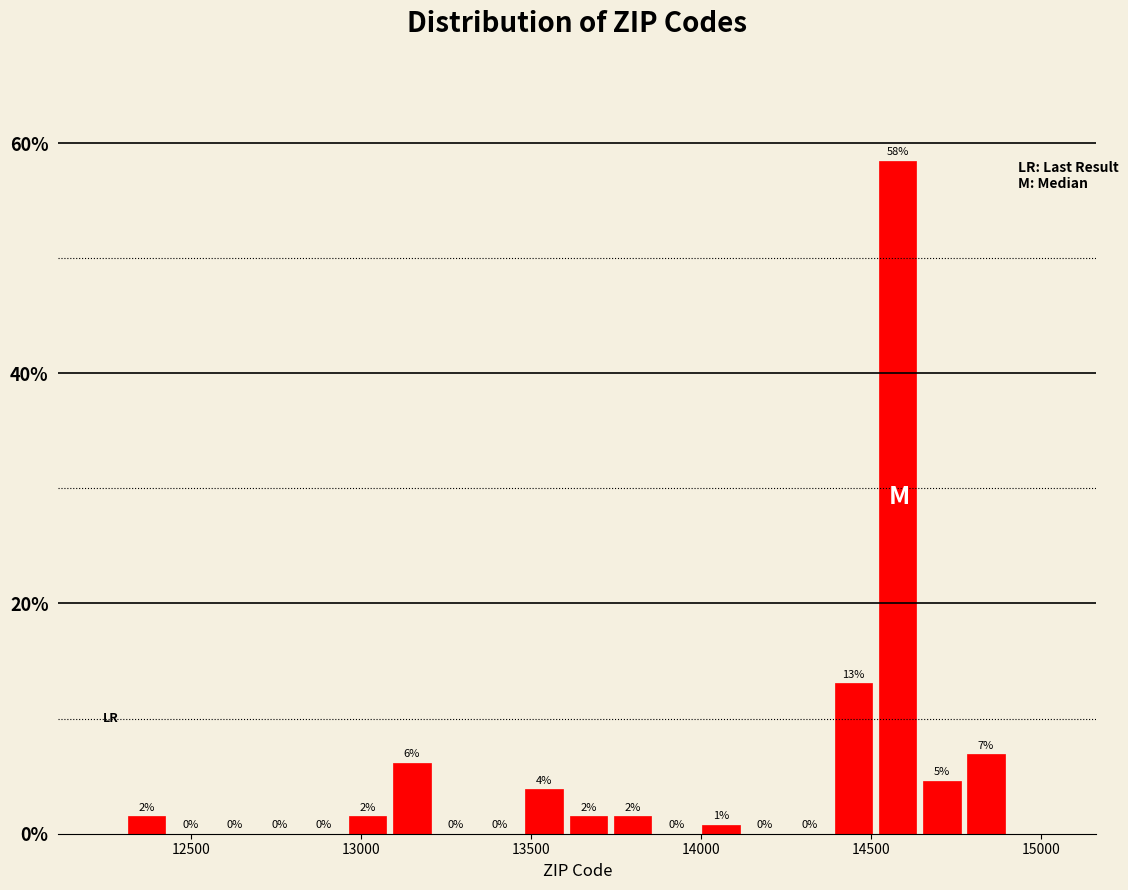

Around what value on the x-axis is the tallest bar? Give the approximate position of its centre, as read against the axis.

14600